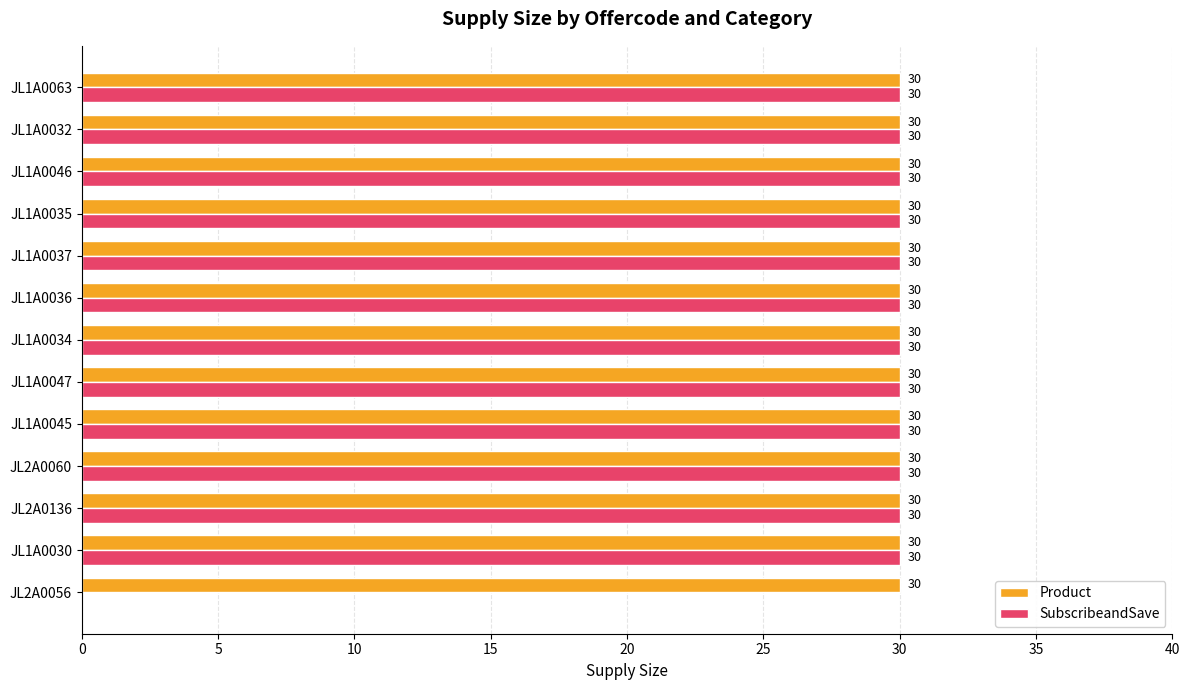

What is the total value across all series at JL1A0046?

60